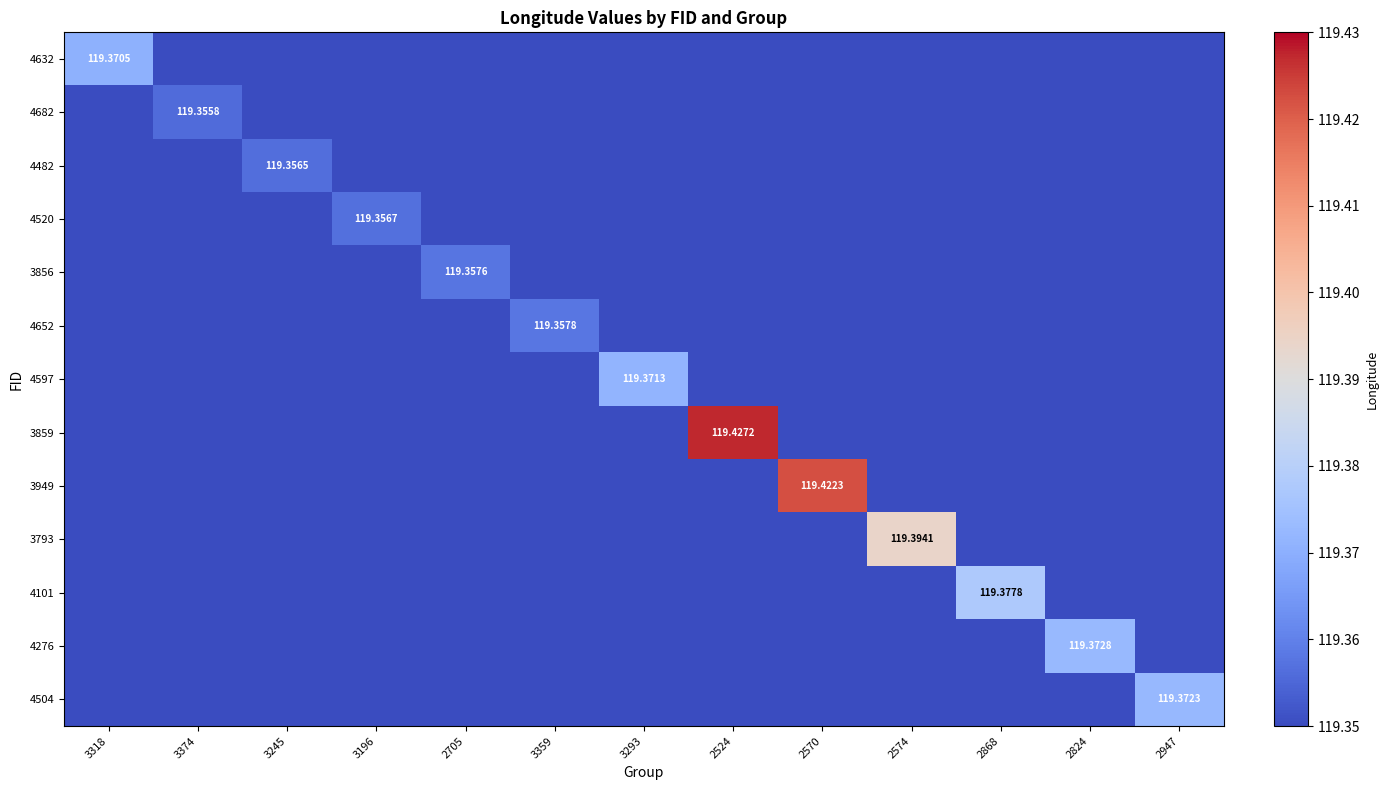

What is the maximum value shown in the chart?

119.4